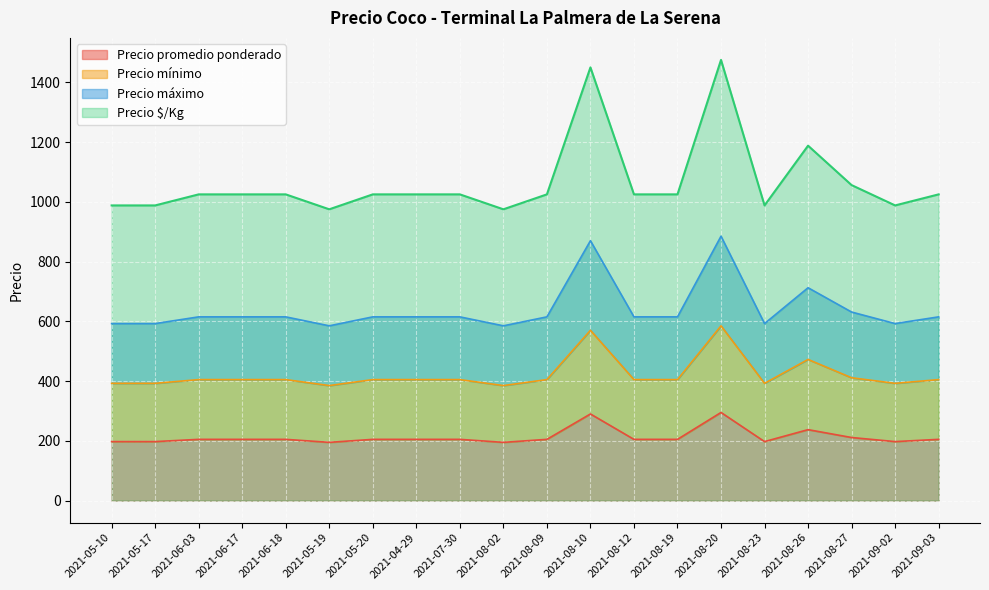

Read the Precio $/Kg value at 2021-08-27.

1056.0